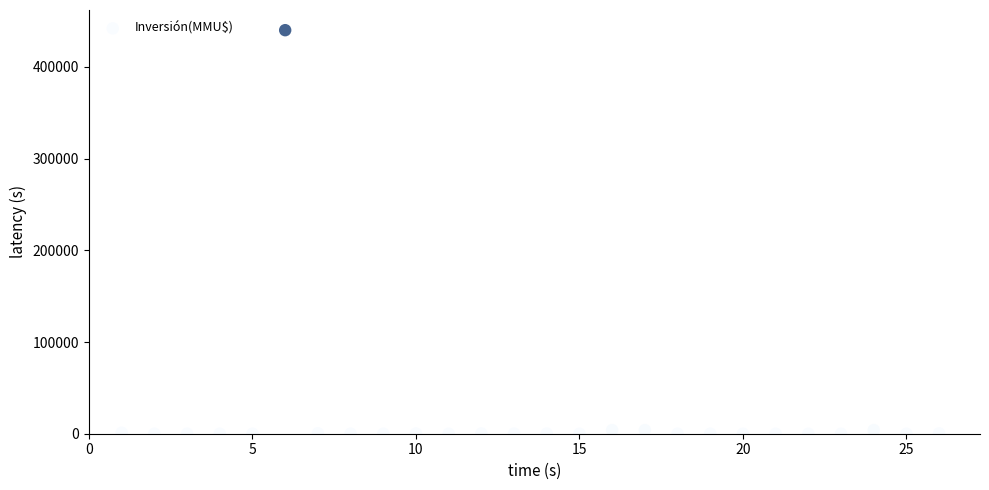

What is the range of X values (max minus min)?

25